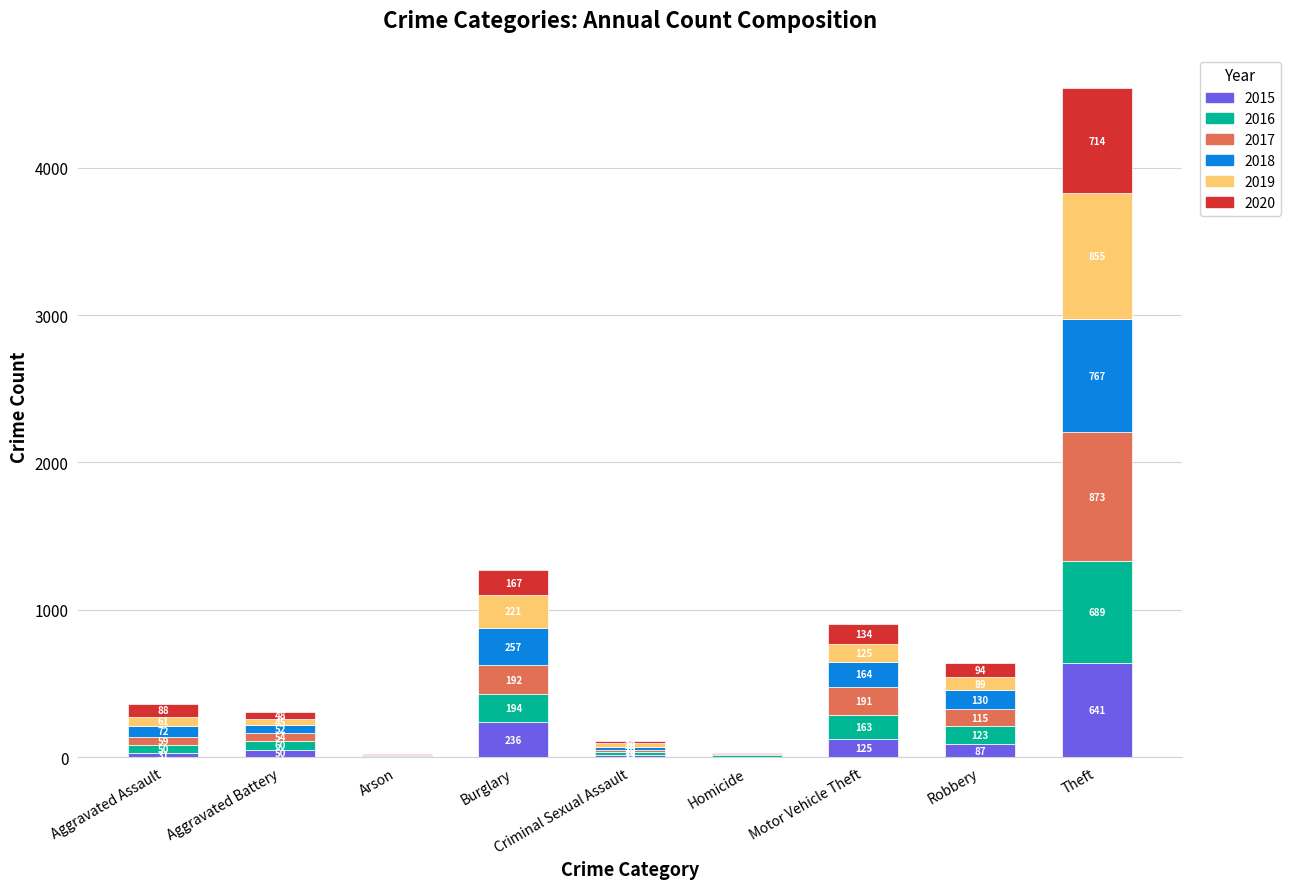

The value of 2015 at Aggravated Battery is 50. True or false?

True